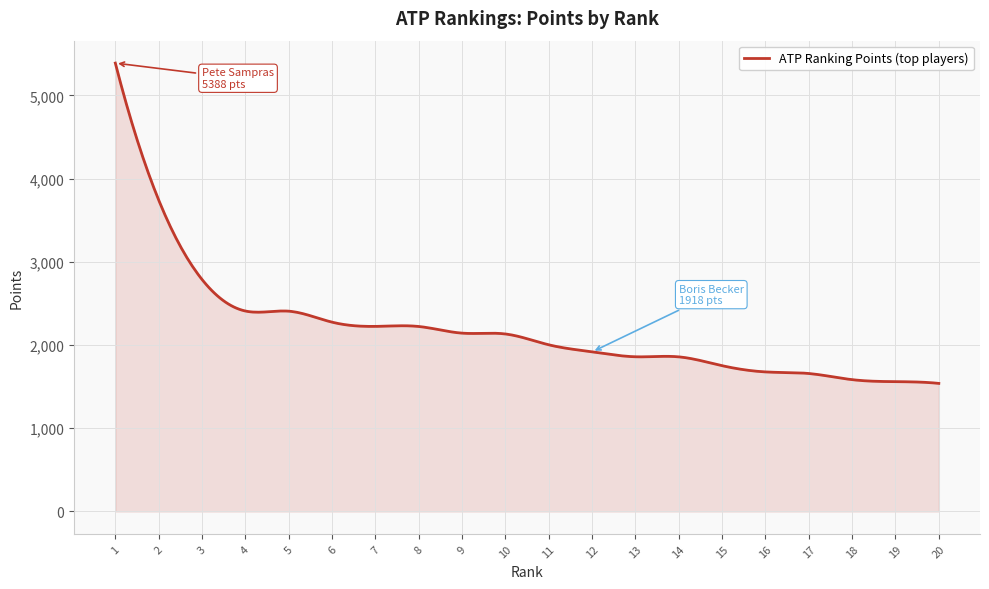

How many lines are shown in the chart?

1